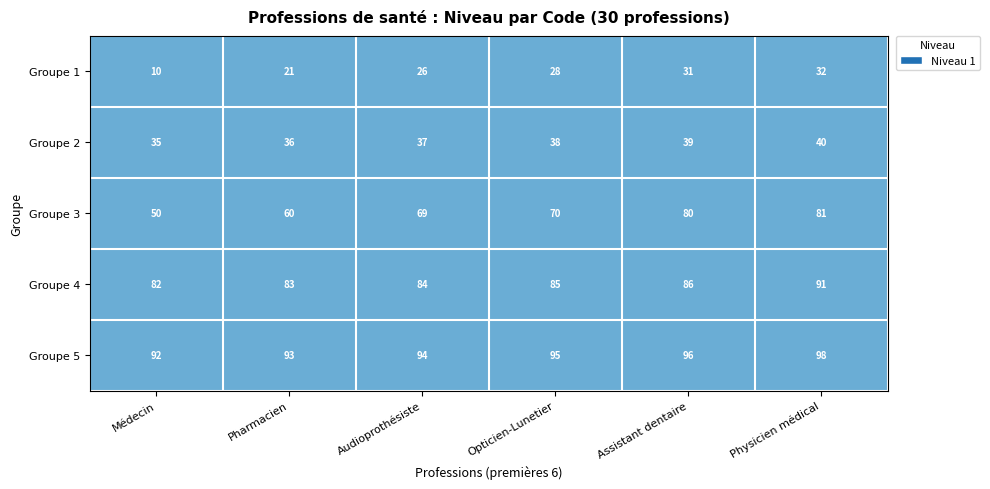

Which category has the highest value across all series?

Physicien médical